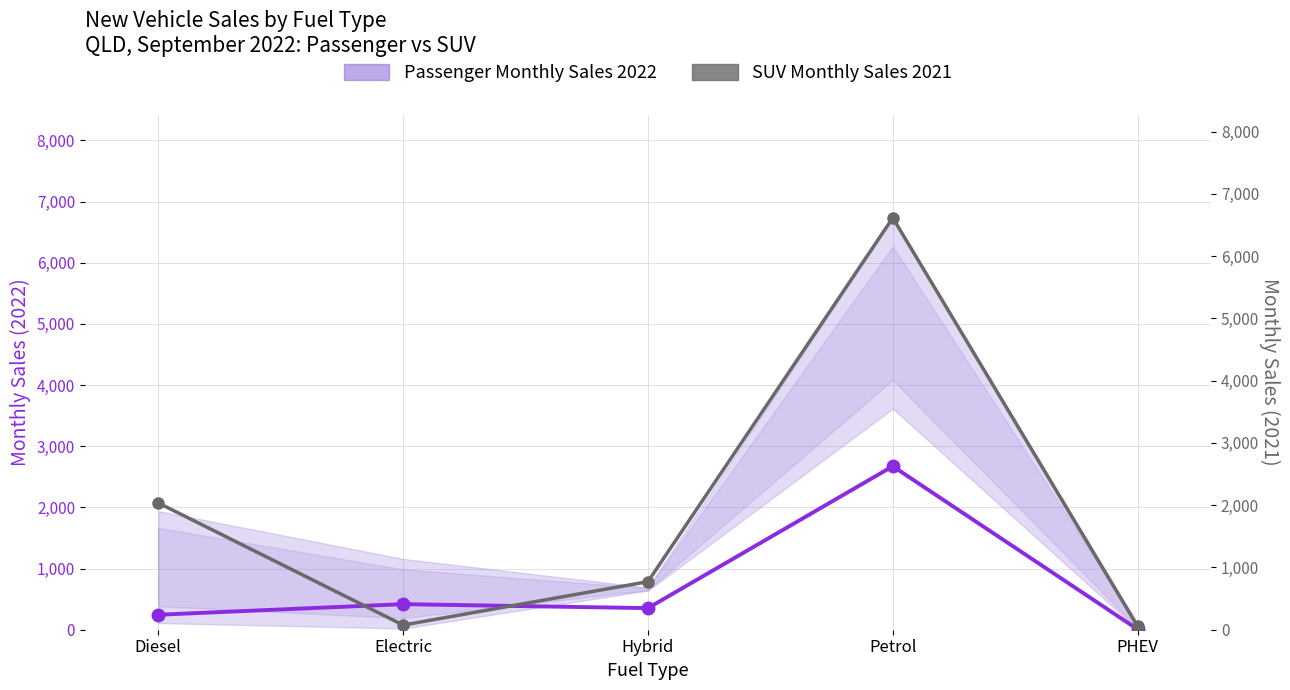

At which category is the sum across all series the highest?

Petrol